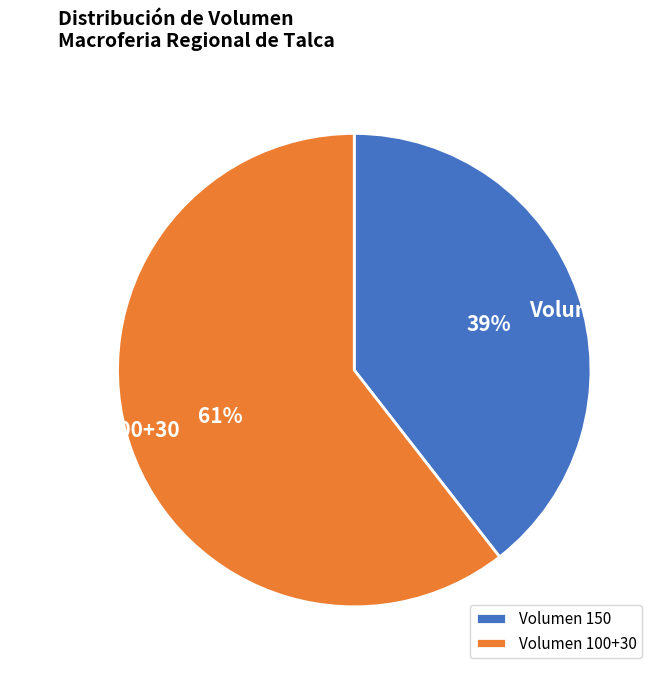

What percentage is the Volumen 150 slice, to the nearest percent?

39%